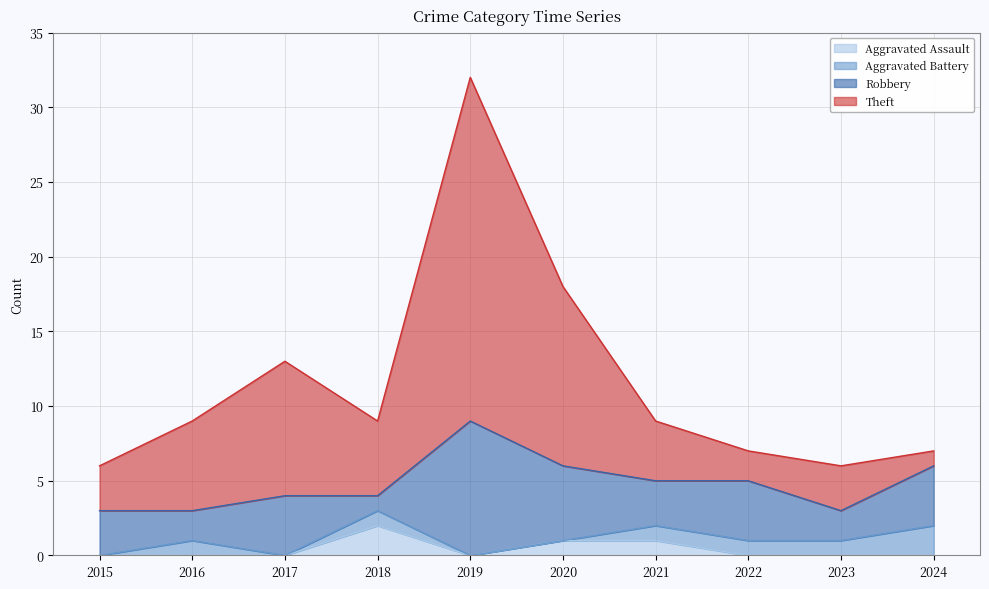

True or false: Theft and Aggravated Assault cross at least once.

False